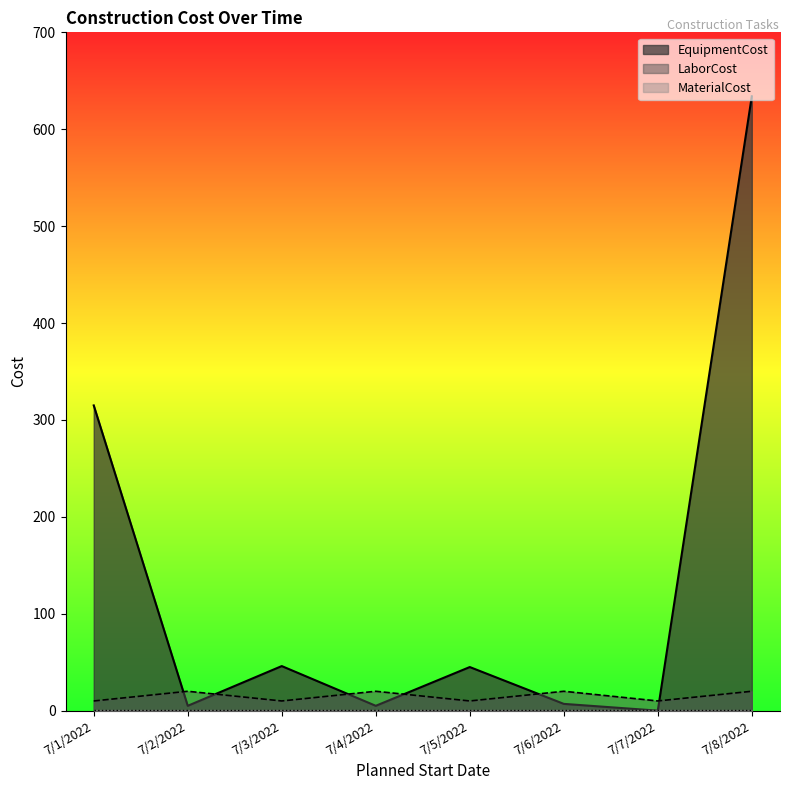

Does the chart display data point markers on the line(s)?

No